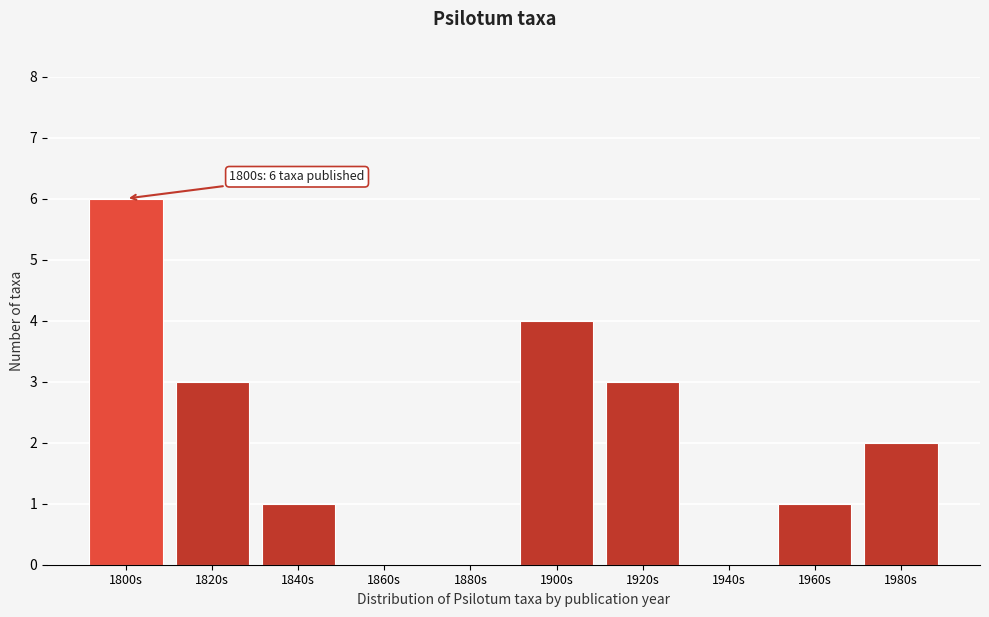

Reading left to right, list all the values displayed in this chart.

1800s=6	1820s=3	1840s=1	1860s=0	1880s=0	1900s=4	1920s=3	1940s=0	1960s=1	1980s=2